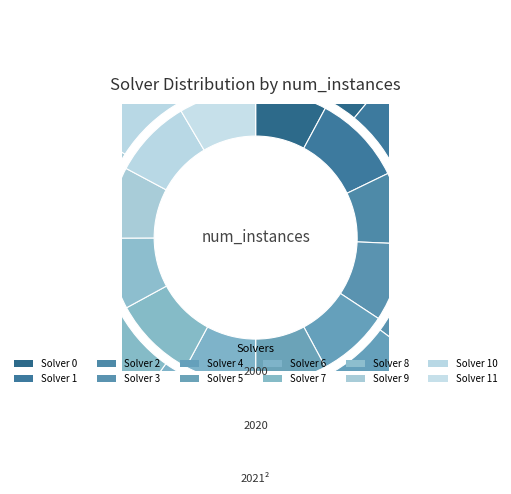

To the nearest percent, what portion does 1 represent?

8%